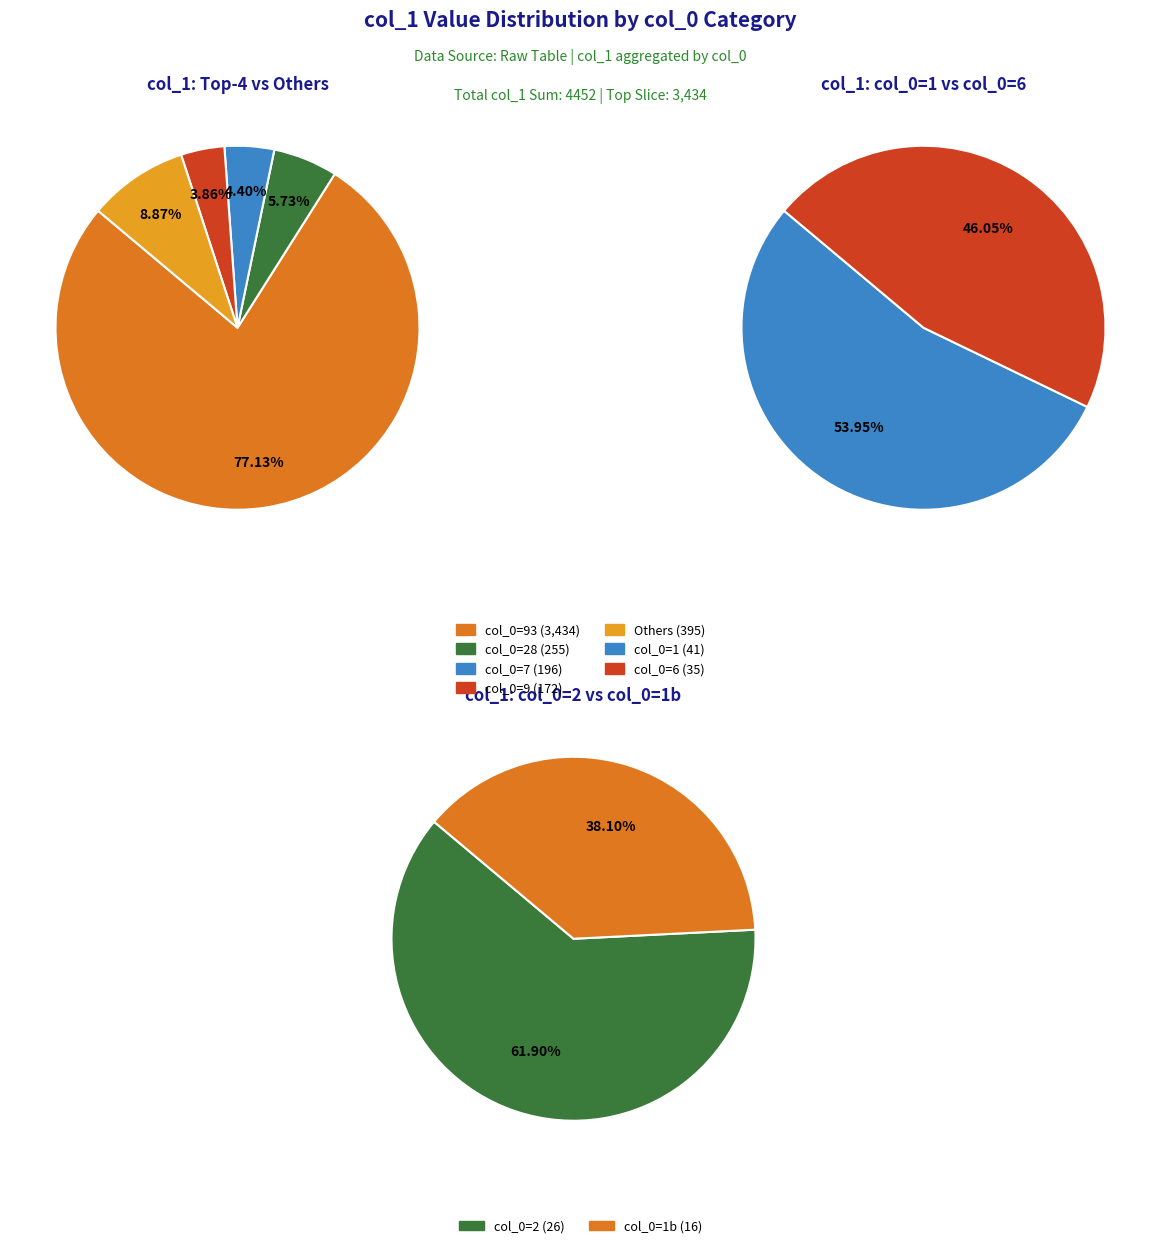

Do 3 and 1 together represent more than half of the pie?

No